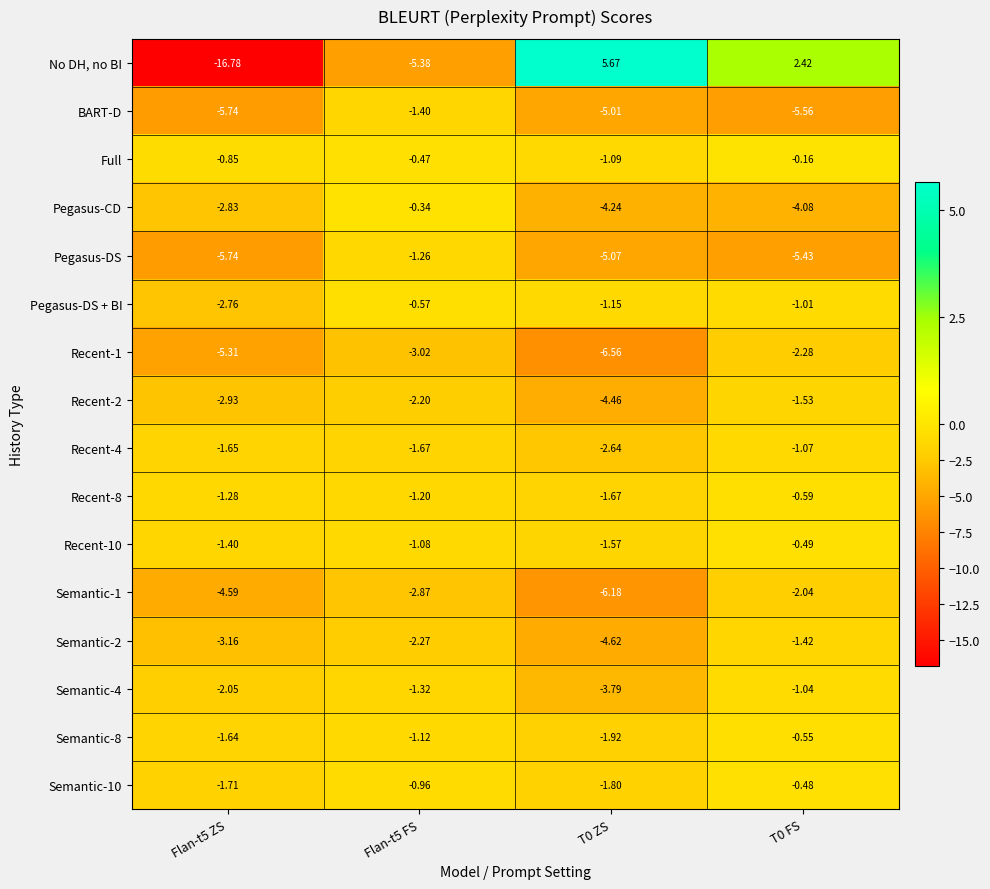

At which category does the chart reach its peak across all series?

T0 ZS